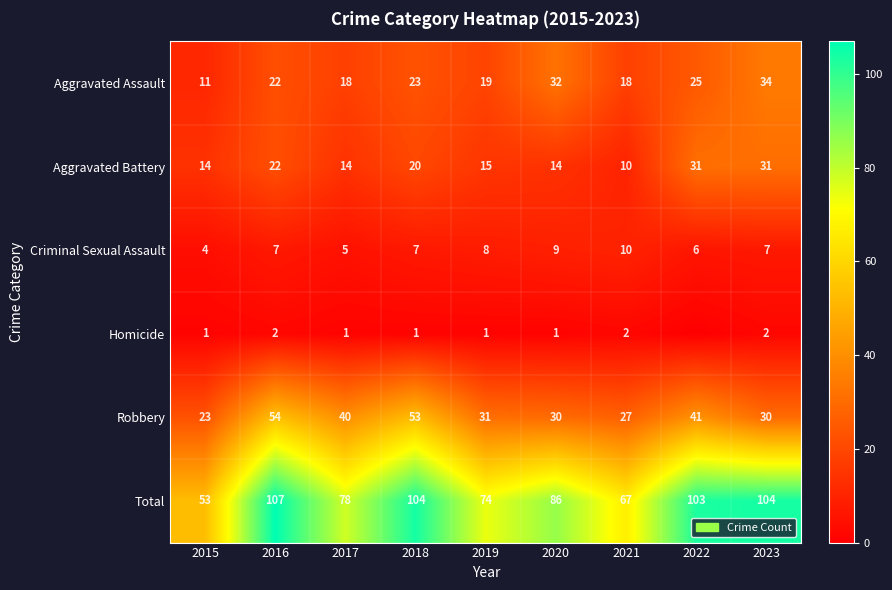

What is the approximate value of Criminal Sexual Assault at 2022?

6